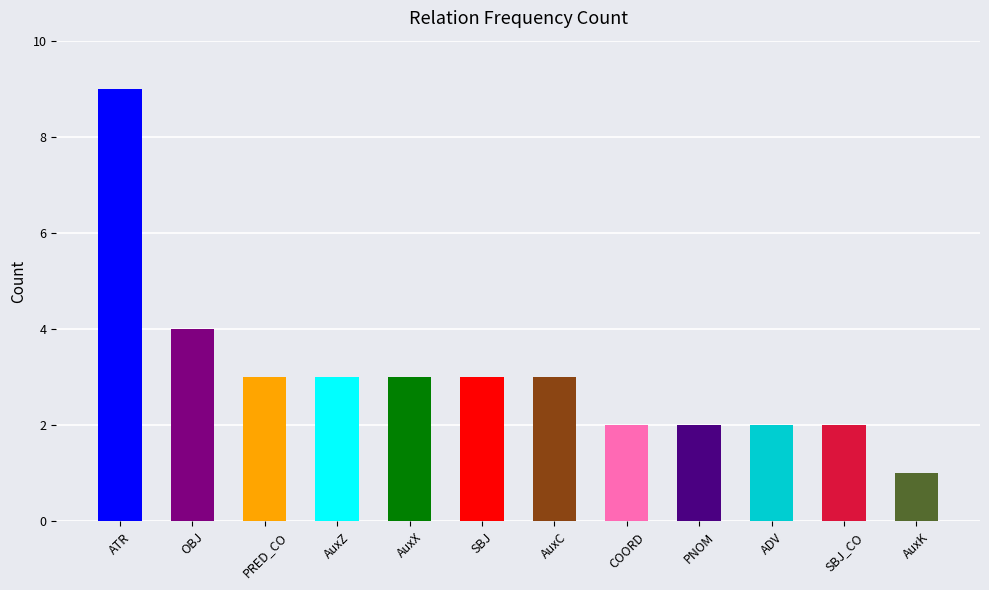

What is the average value?

3